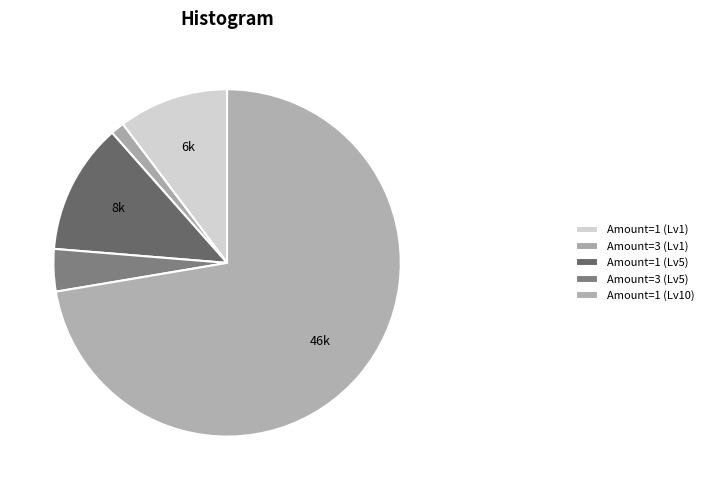

How many segments does this pie chart have?

5